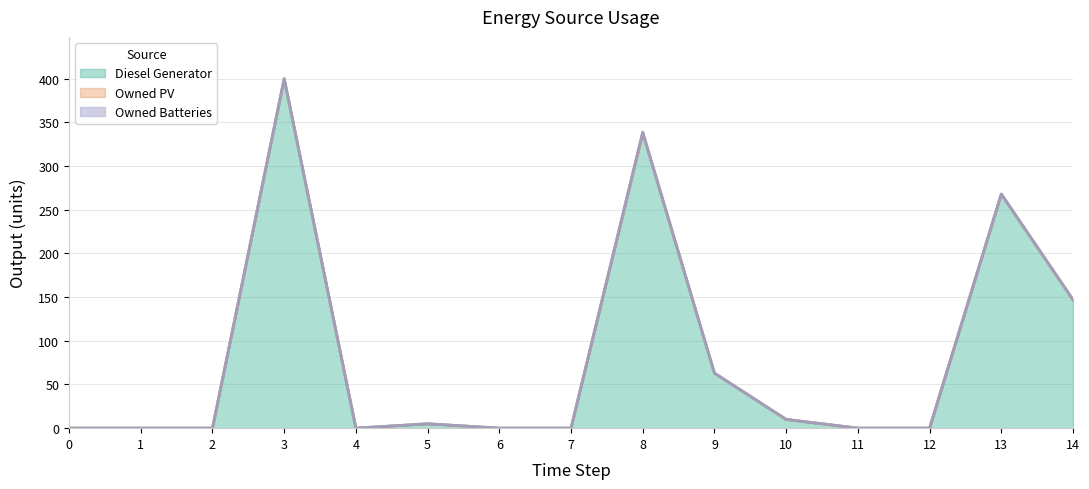

Which series has the largest range (max minus min)?

Diesel Generator